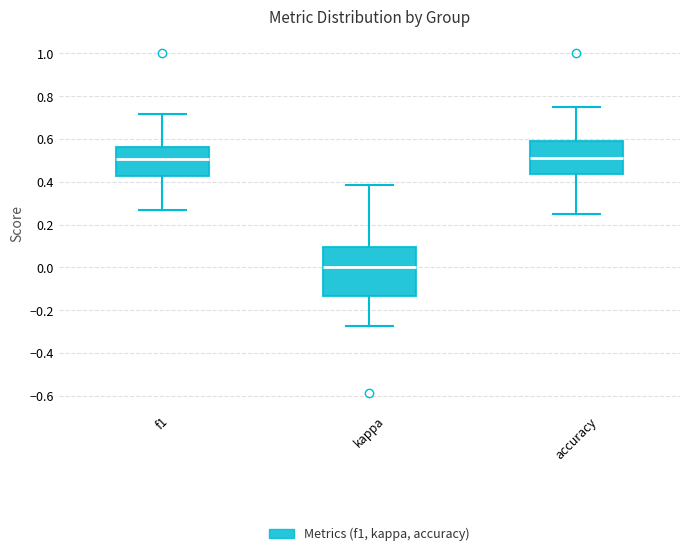

Reading left to right, read every box against the y-axis: the position of its median line, the range the box covers, and the ends of its whiskers. The values are not printed on the chart, so give them approximately, as read against the axis.

f1: median 0.50, box 0.42 to 0.56, whiskers 0.26 to 0.72
kappa: median 0.00, box -0.14 to 0.10, whiskers -0.28 to 0.38
accuracy: median 0.52, box 0.44 to 0.58, whiskers 0.26 to 0.76